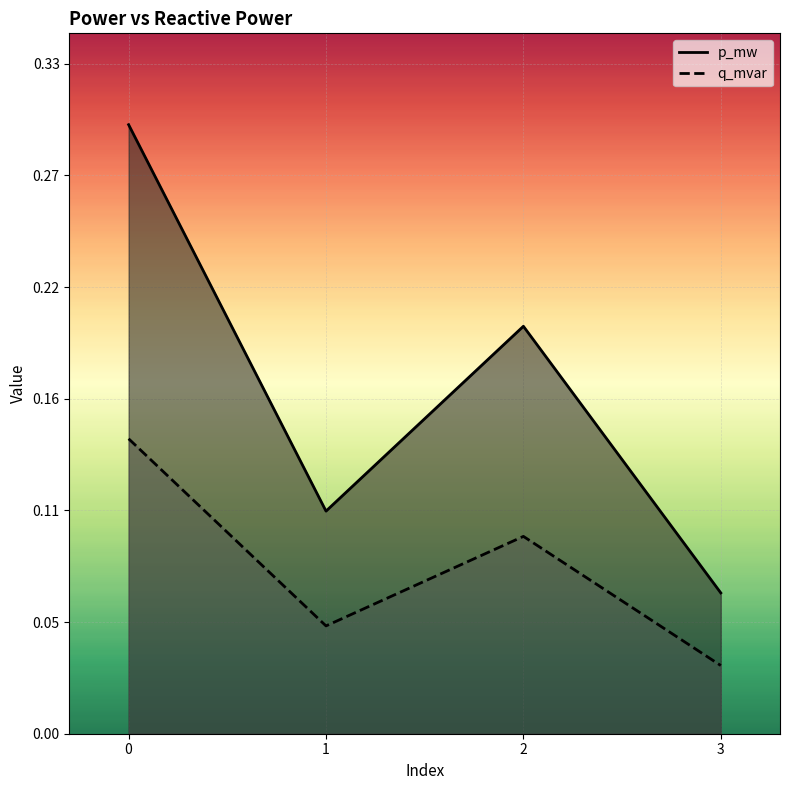

At which label is p_mw closest to 0?

3